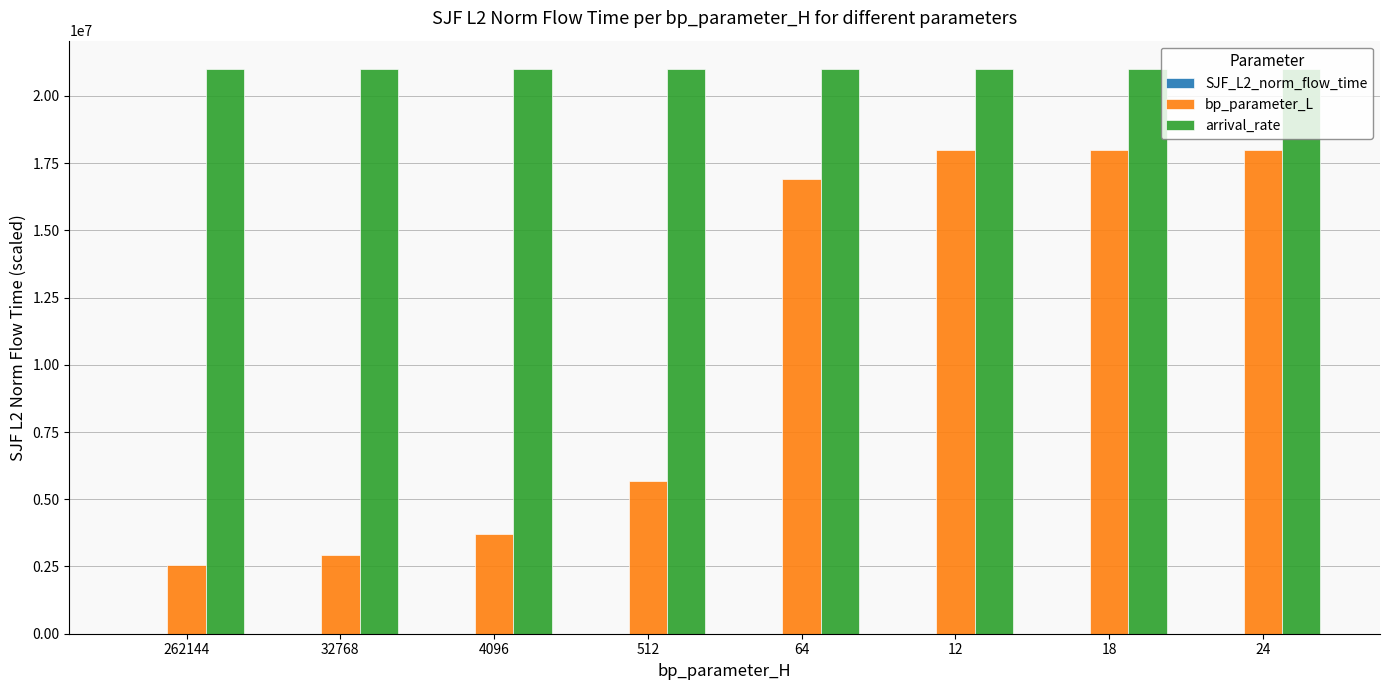

What is the greatest value displayed?

21000000.0